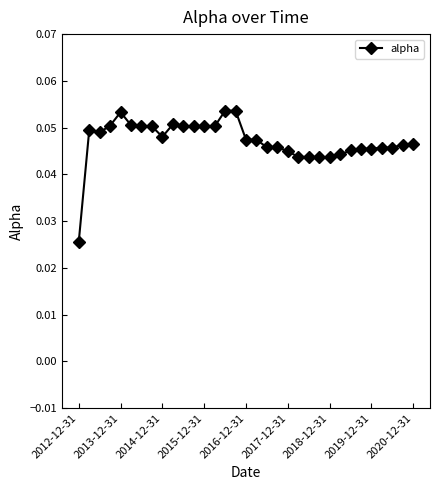

How many lines are shown in the chart?

1